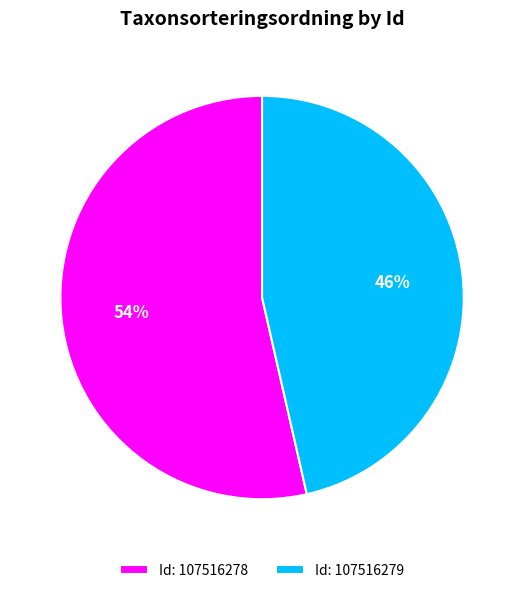

What percentage is the Id: 107516278 slice, to the nearest percent?

54%